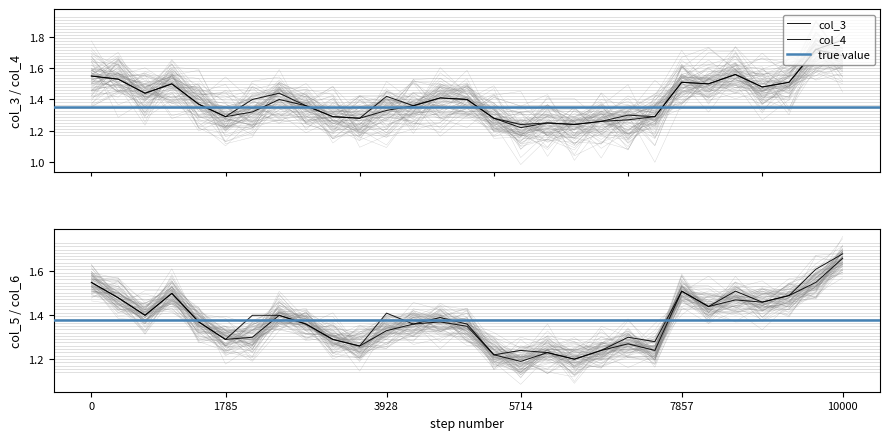

What is the lowest value of the col_5 series?

1.2